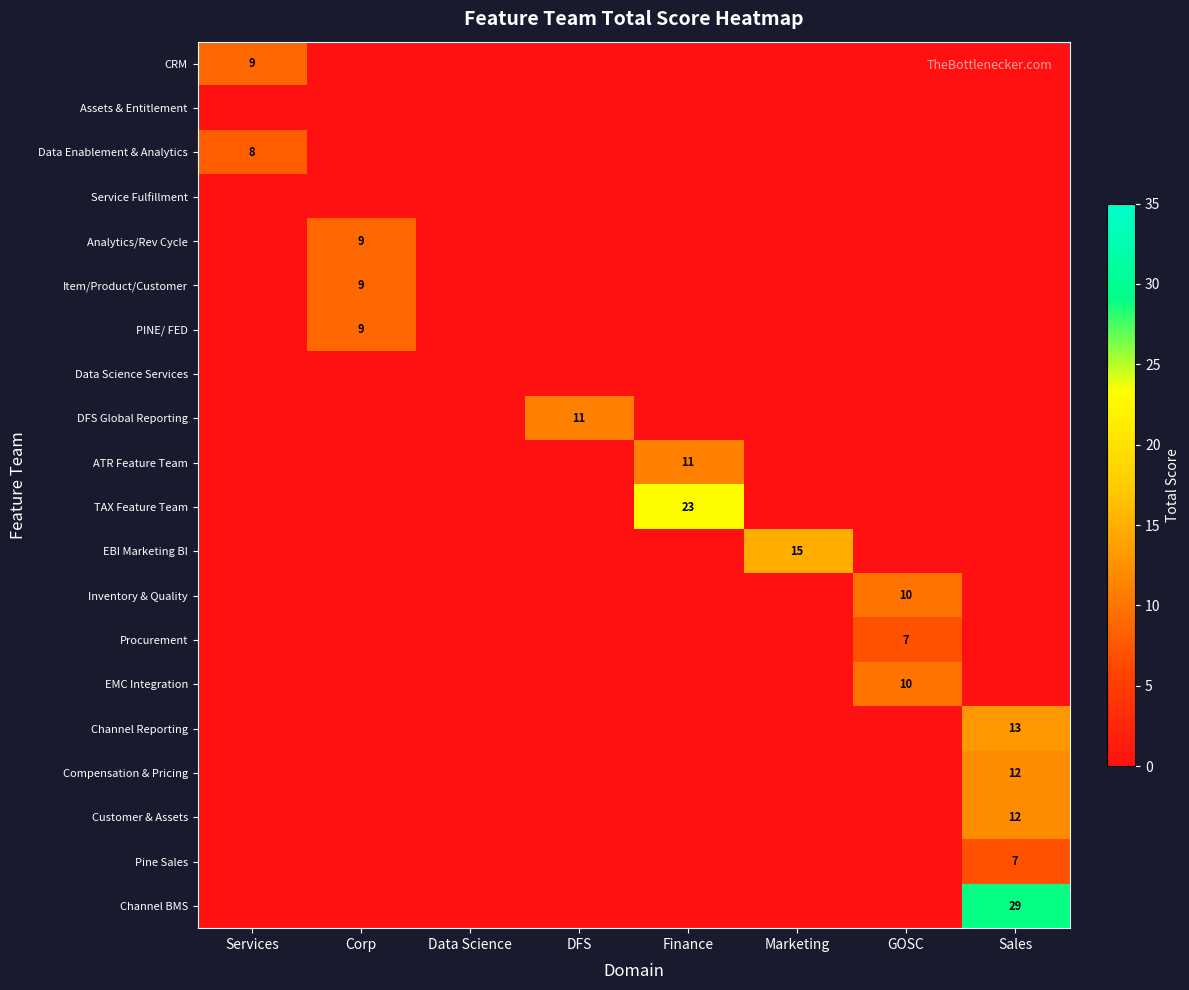

What is the total value across all series at DFS?

11